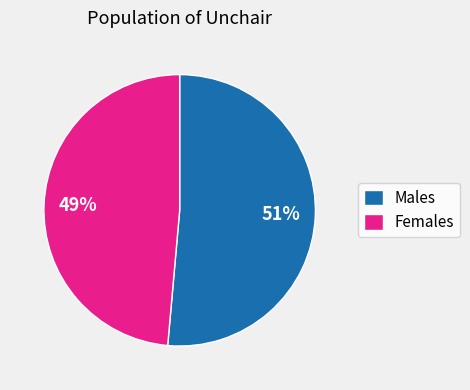

Combined, do Females and Males account for over 50%?

Yes